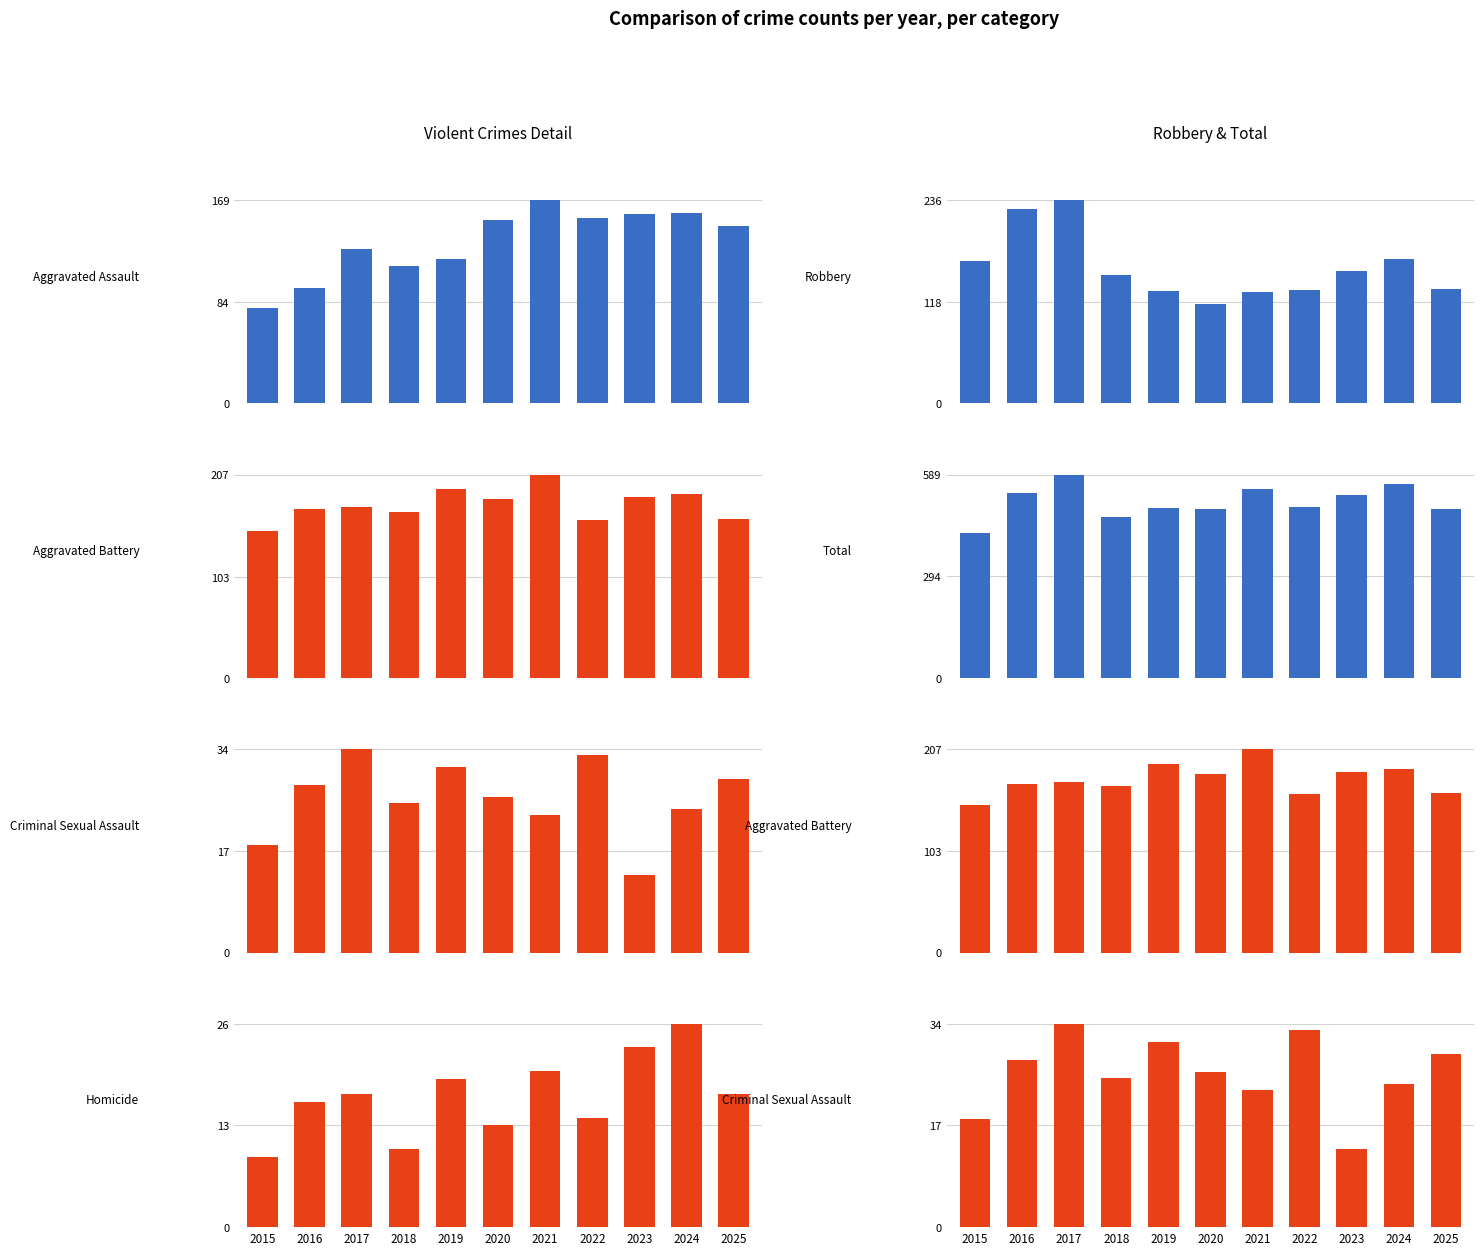

What is the difference between the second highest and second lowest values in the Aggravated Battery series?

31